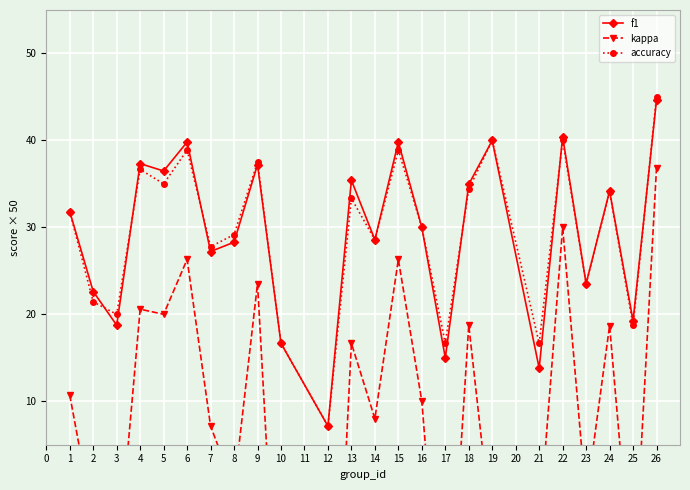

Is this an area chart (filled region under the line)?

No